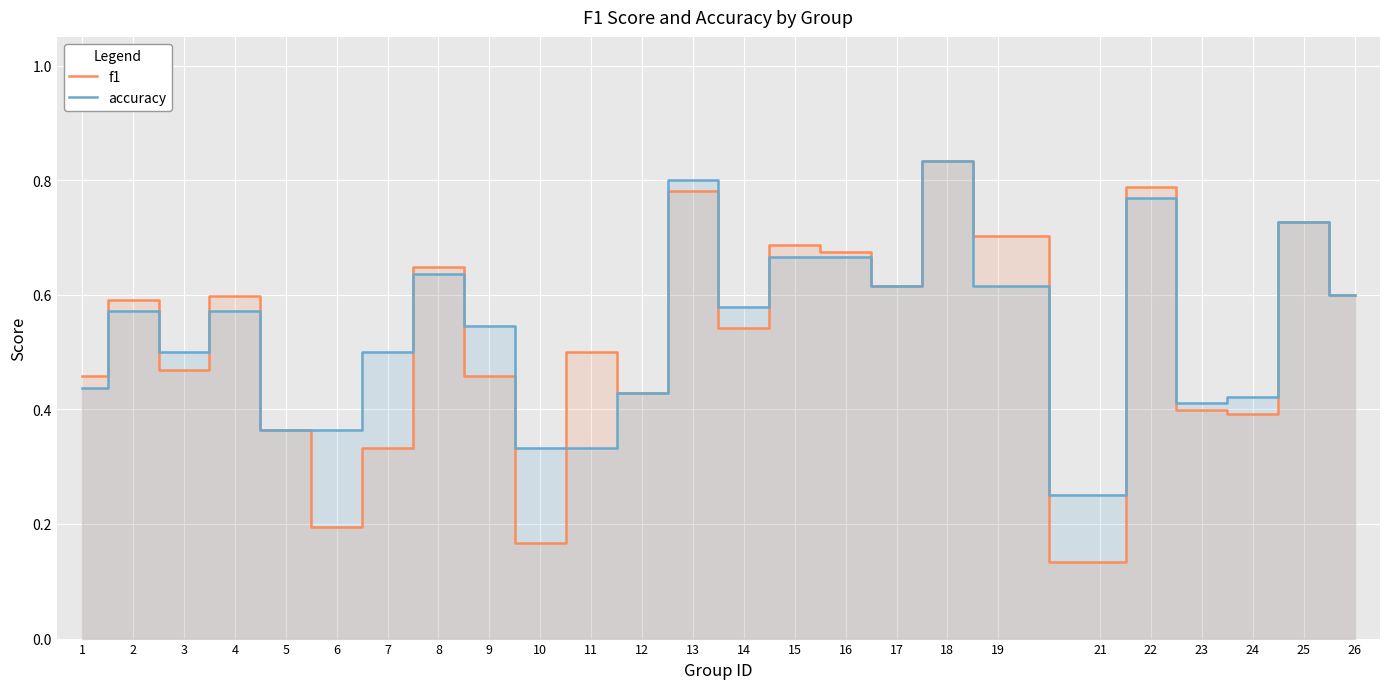

Which category has the highest value in the f1 series?

18